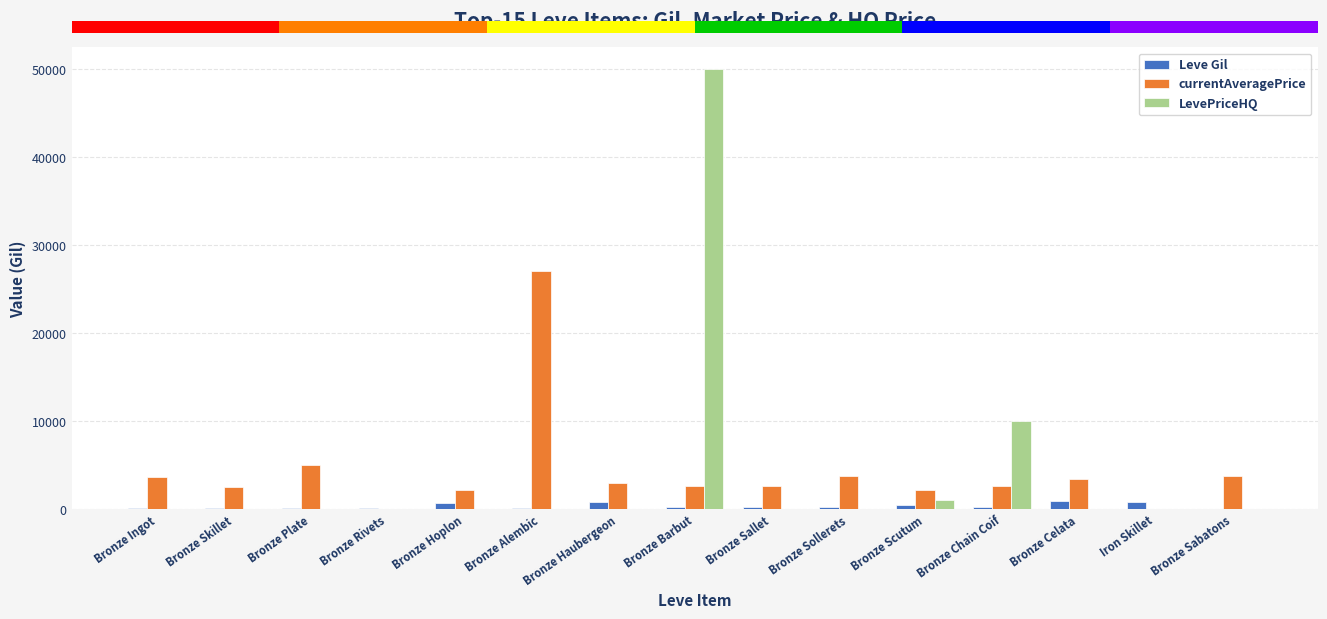

Count the number of data series in this chart.

3